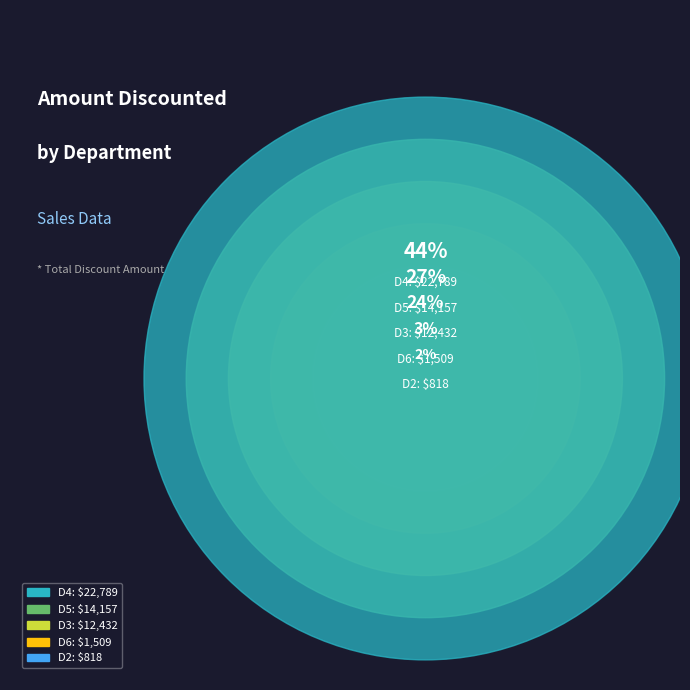

Is there a majority slice in this chart?

No